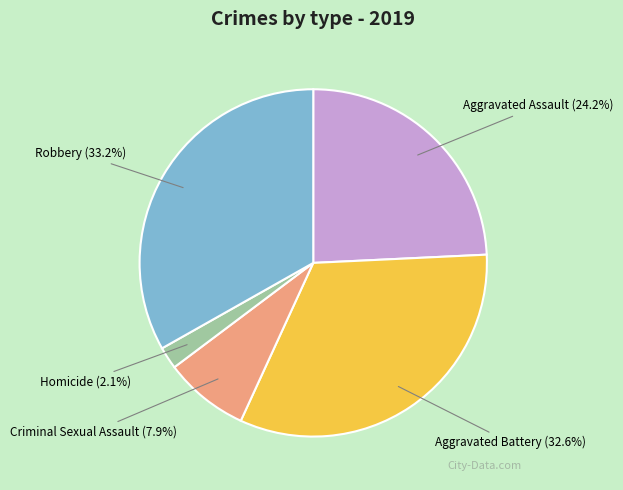

Count the number of slices in the pie.

5